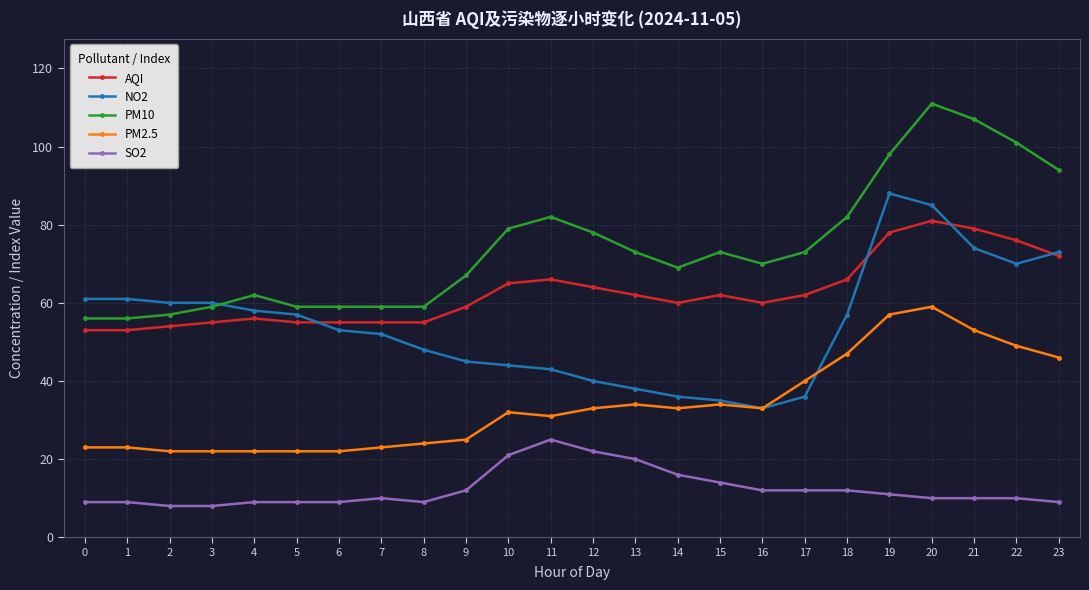

Count the number of categories in the chart.

24